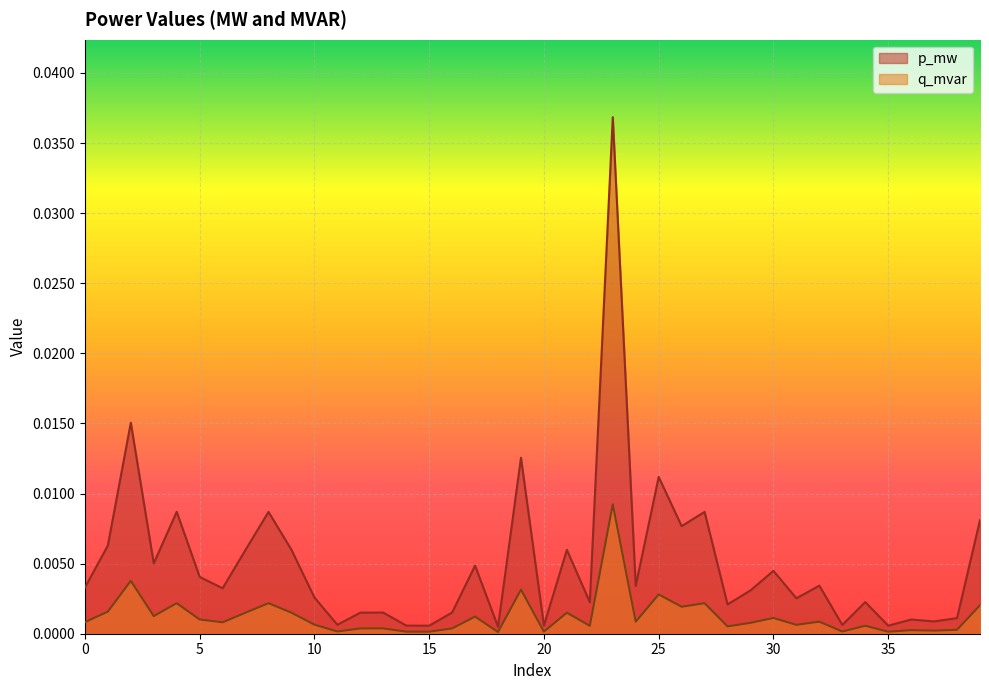

Which series has the largest range (max minus min)?

p_mw